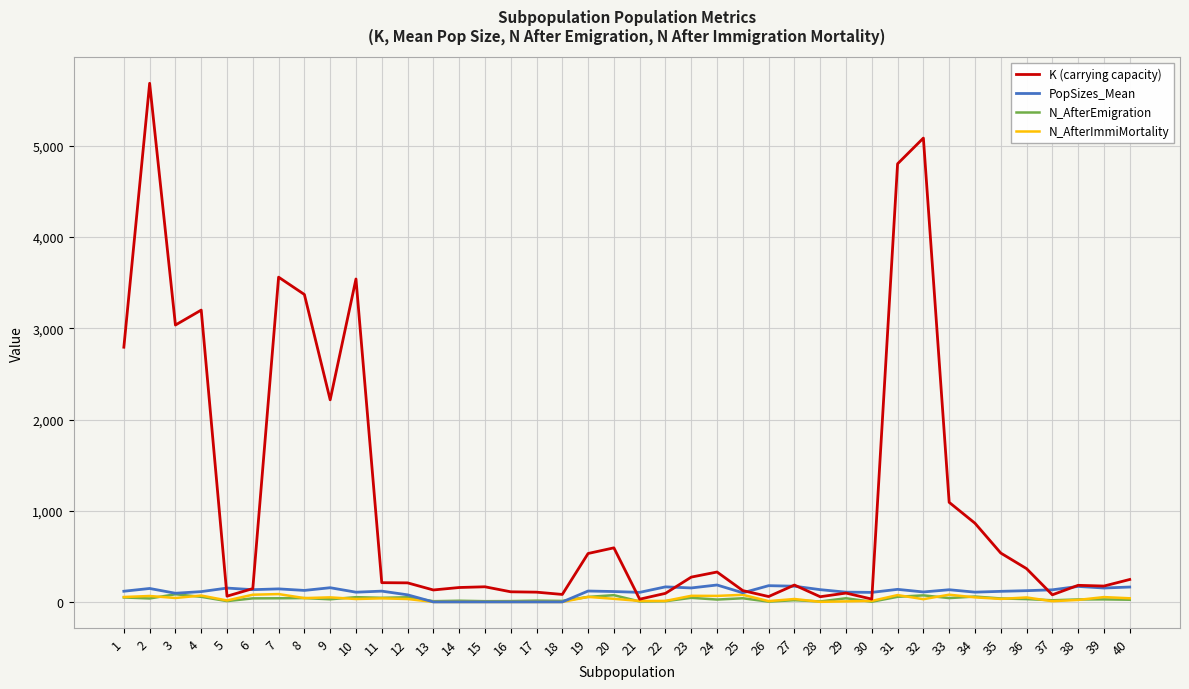

After their last crossing, which series has the higher values: PopSizes_Mean or N_AfterEmigration?

PopSizes_Mean